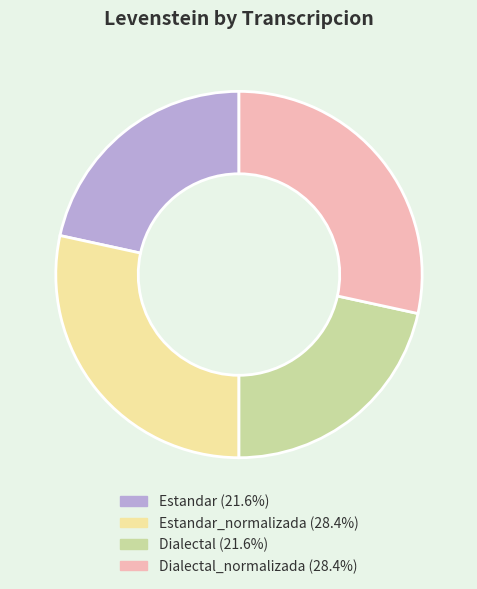

Count the number of slices in the pie.

4